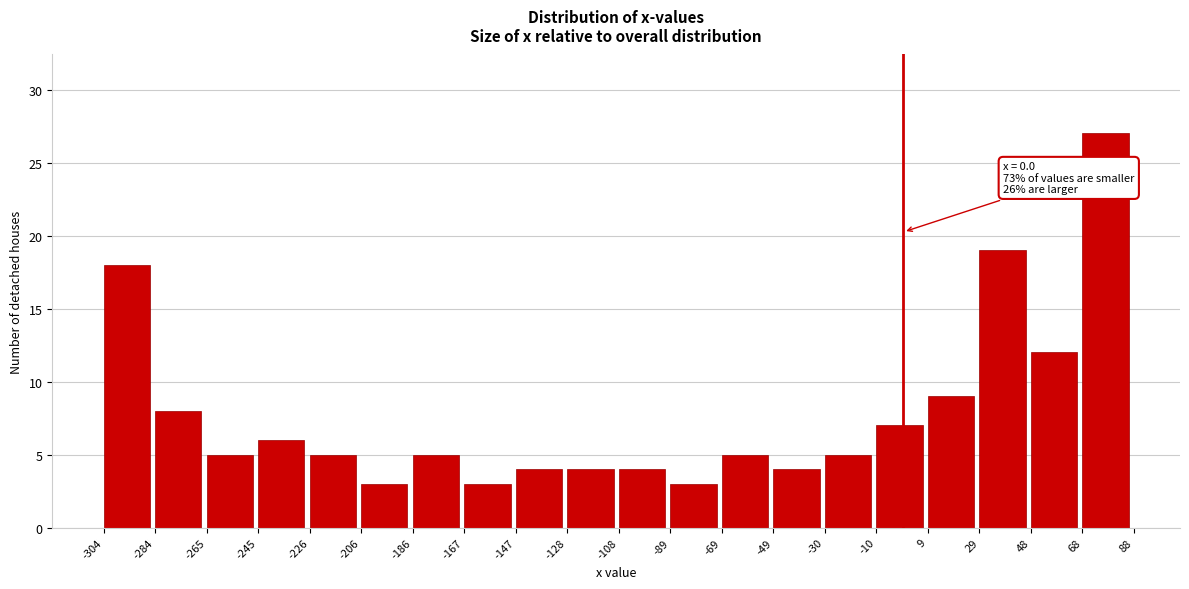

Over which range of the x-axis is the bar tallest?

68 to 88